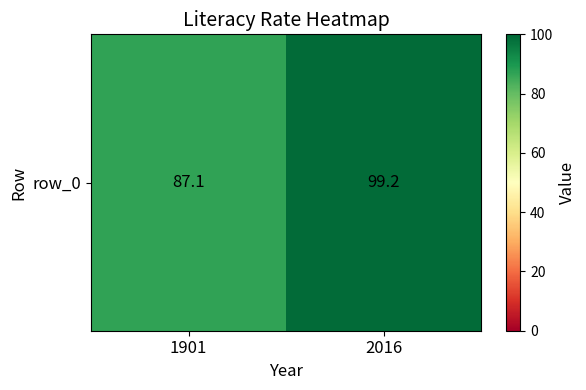

Reading left to right, list all the values displayed in this chart.

1901=87.1	2016=99.2